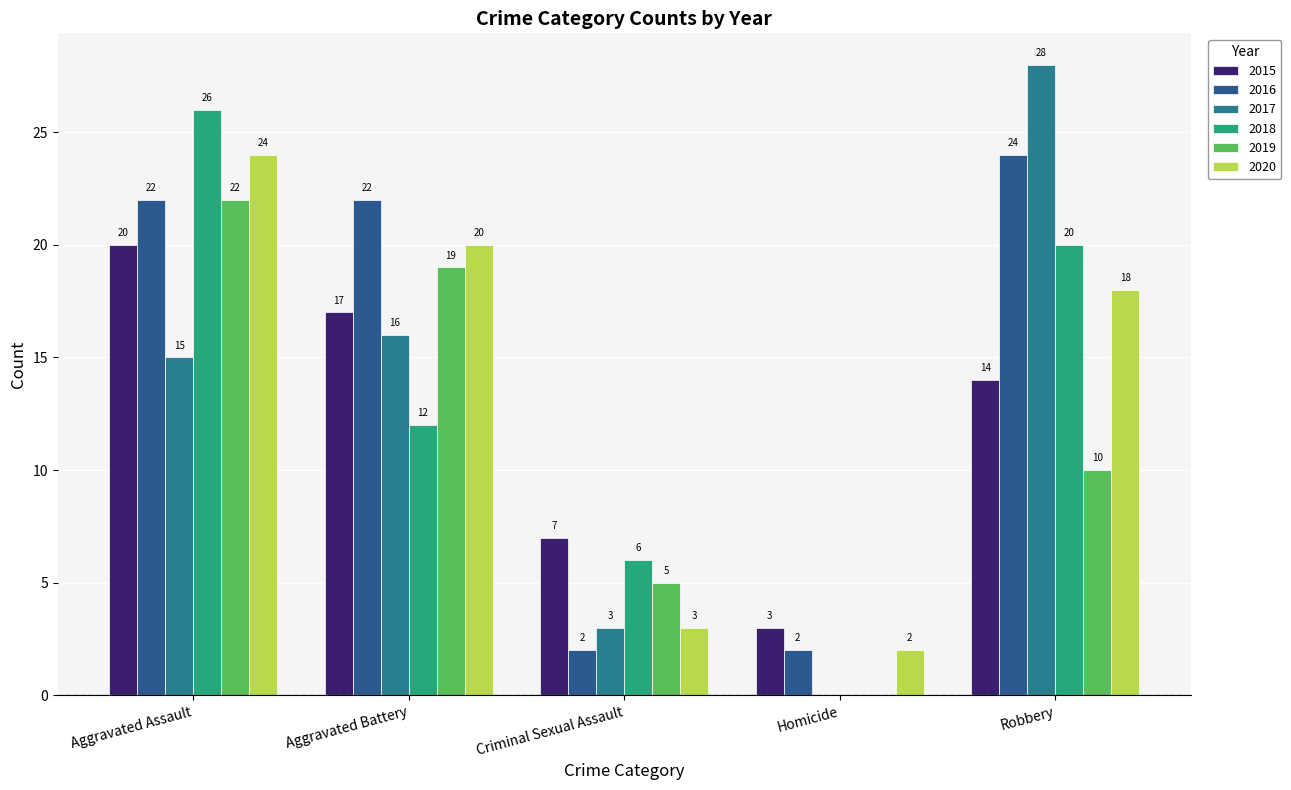

Reading right to left, extract all data points from this chart.

2015: 14	3	7	17	20
2016: 24	2	2	22	22
2017: 28	0	3	16	15
2018: 20	0	6	12	26
2019: 10	0	5	19	22
2020: 18	2	3	20	24